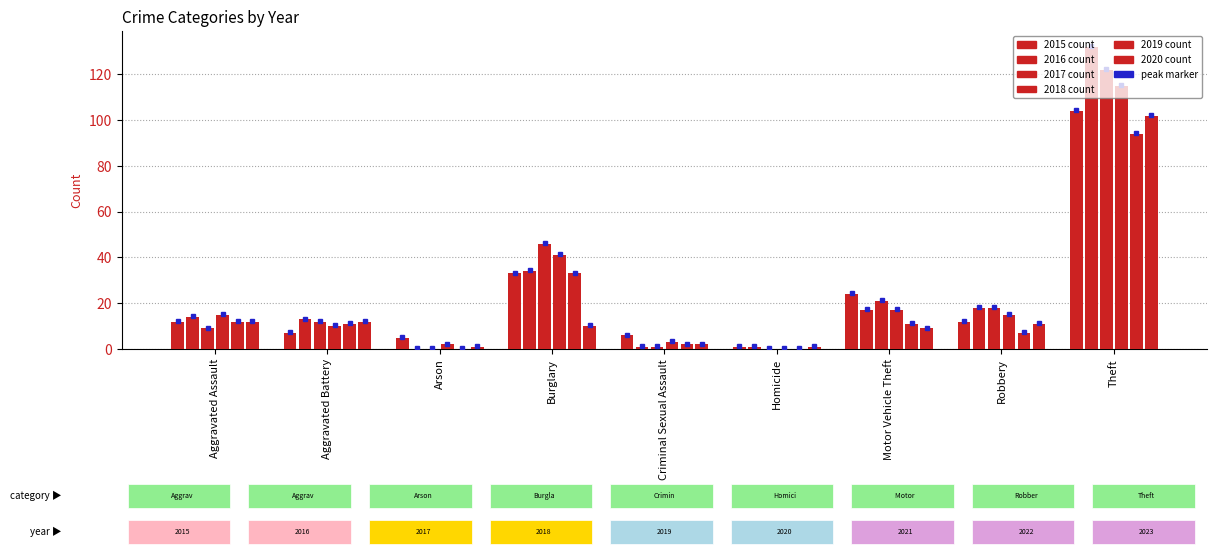

What is the label of the 1st bar from the right?

Theft